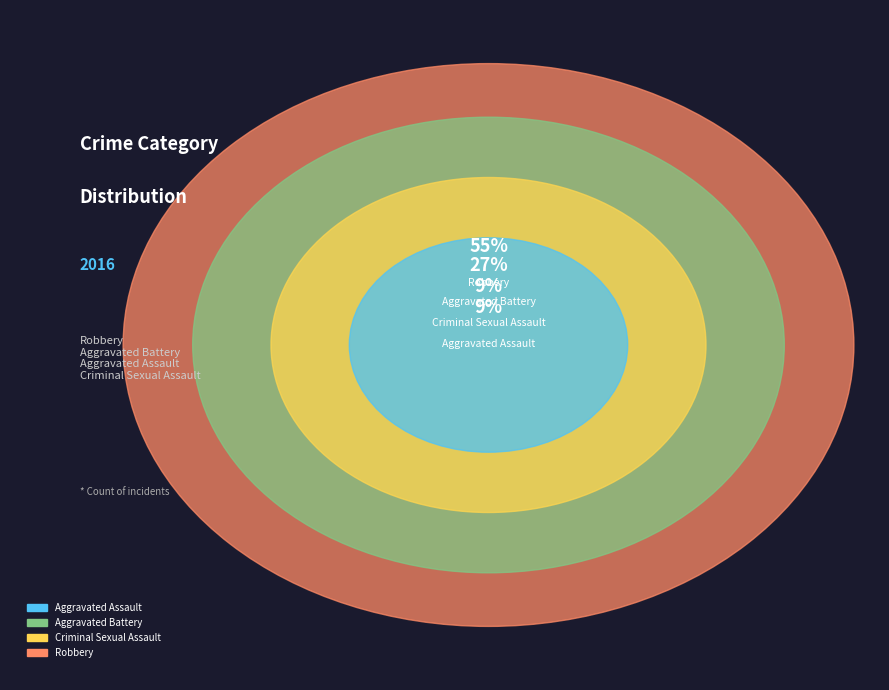

To the nearest percent, what portion does Criminal Sexual Assault represent?

9%